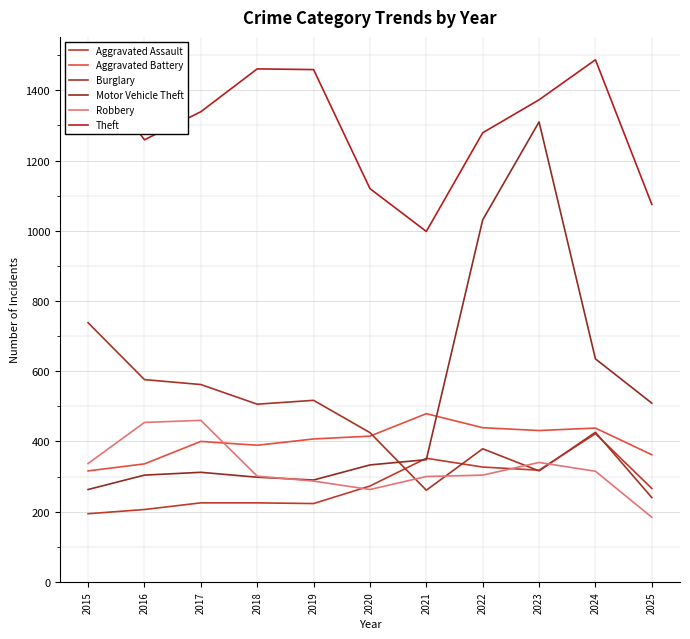

Does the chart have visible grid lines?

Yes